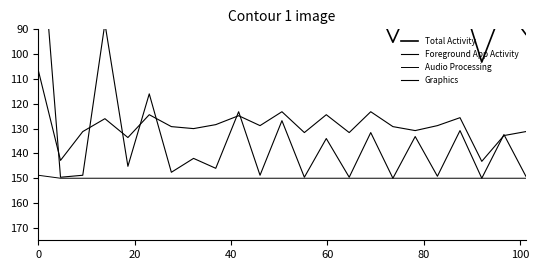

True or false: Graphics and Total Activity intersect in this chart.

False